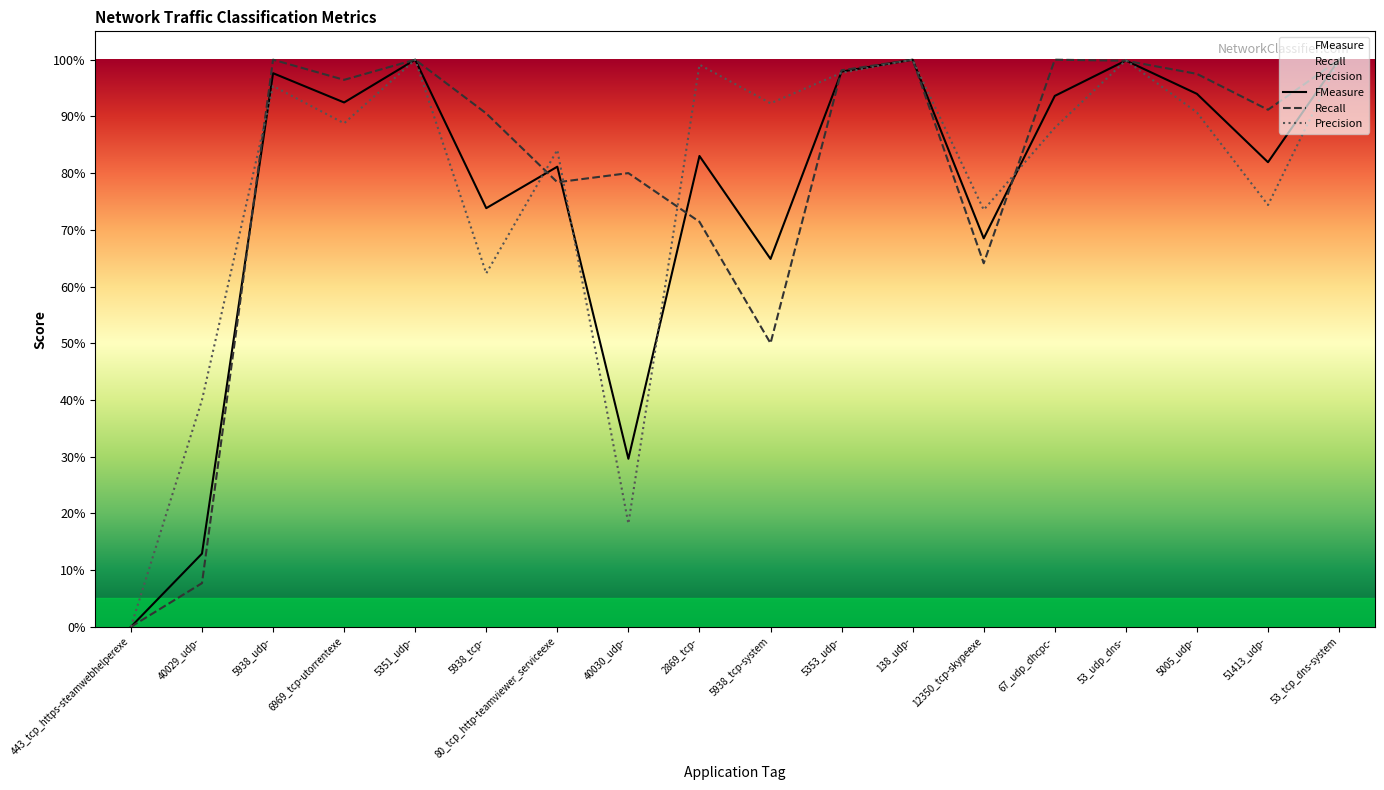

The FMeasure series shows 1.0 at 5353_udp-. True or false?

True